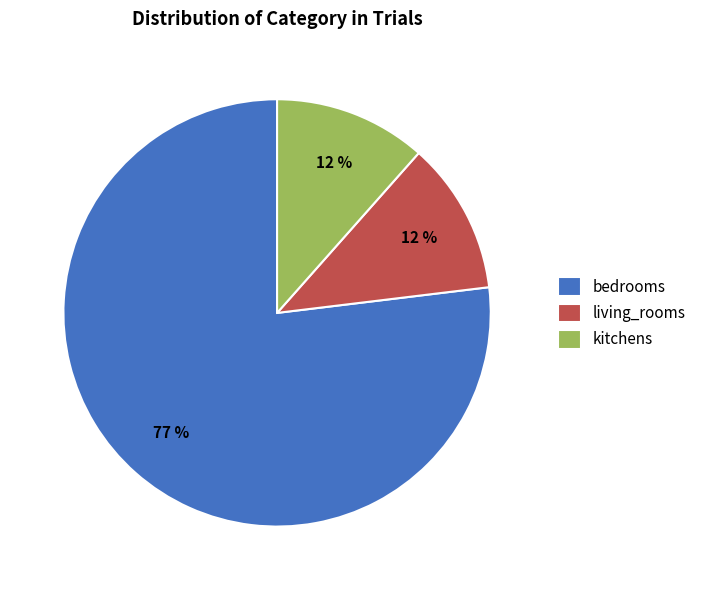

Do kitchens and bedrooms together represent more than half of the pie?

Yes